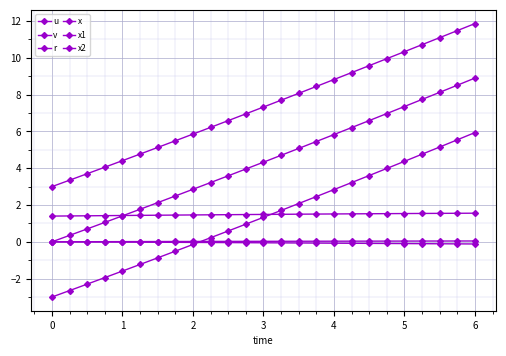

Reading left to right, what are all the values shown in this chart?

u: 1.4	1.4	1.4	1.4	1.4	1.4	1.4	1.5	1.5	1.5	1.5	1.5	1.5	1.5	1.5	1.5	1.5	1.5	1.5	1.5	1.5	1.5	1.5	1.6	1.6
v: 0.0	-0.0	-0.0	-0.0	-0.0	-0.0	-0.0	-0.0	-0.0	-0.0	-0.0	-0.0	-0.1	-0.1	-0.1	-0.1	-0.1	-0.1	-0.1	-0.1	-0.1	-0.1	-0.1	-0.1	-0.1
r: 0.0	0.0	0.0	0.0	0.0	0.0	0.0	0.0	0.0	0.0	0.0	0.0	0.0	0.0	0.0	0.0	0.0	0.0	0.0	0.0	0.0	0.0	0.0	0.0	0.0
x: 0.0	0.3	0.7	1.1	1.4	1.8	2.1	2.5	2.9	3.2	3.6	4.0	4.3	4.7	5.1	5.5	5.8	6.2	6.6	7.0	7.4	7.7	8.1	8.5	8.9
x1: 3.0	3.4	3.7	4.1	4.4	4.8	5.1	5.5	5.9	6.2	6.6	7.0	7.3	7.7	8.1	8.4	8.8	9.2	9.6	10.0	10.3	10.7	11.1	11.5	11.9
x2: -3.0	-2.6	-2.3	-1.9	-1.6	-1.2	-0.9	-0.5	-0.1	0.2	0.6	1.0	1.3	1.7	2.1	2.5	2.8	3.2	3.6	4.0	4.4	4.8	5.2	5.5	5.9